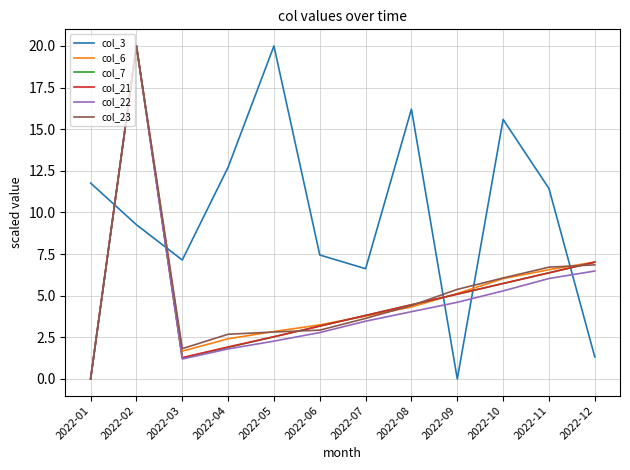

Is it true that col_6 equals 2.5 at 2022-09?

False